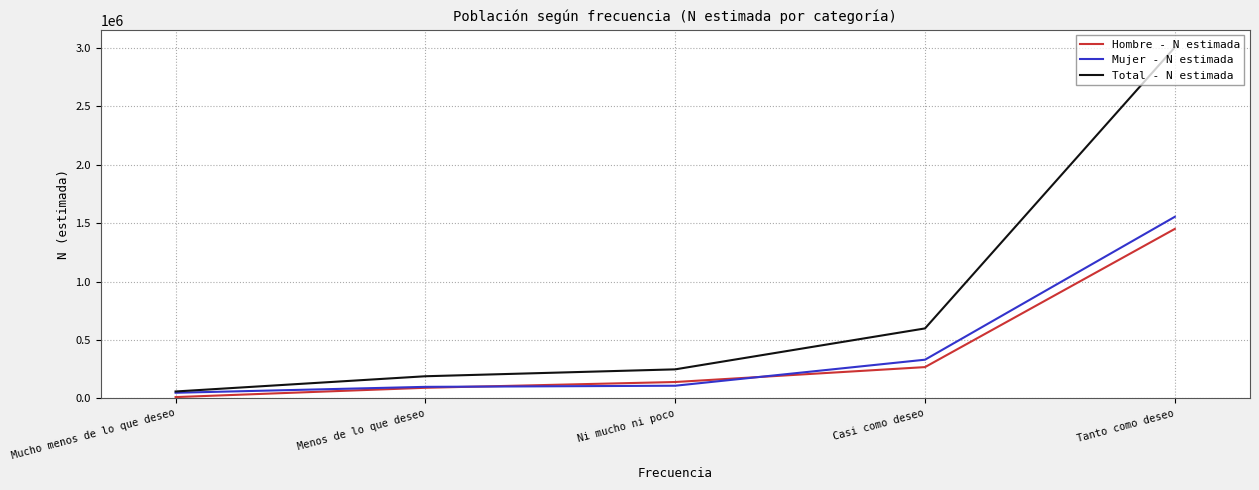

True or false: Hombre - N estimada and Total - N estimada cross at least once.

False